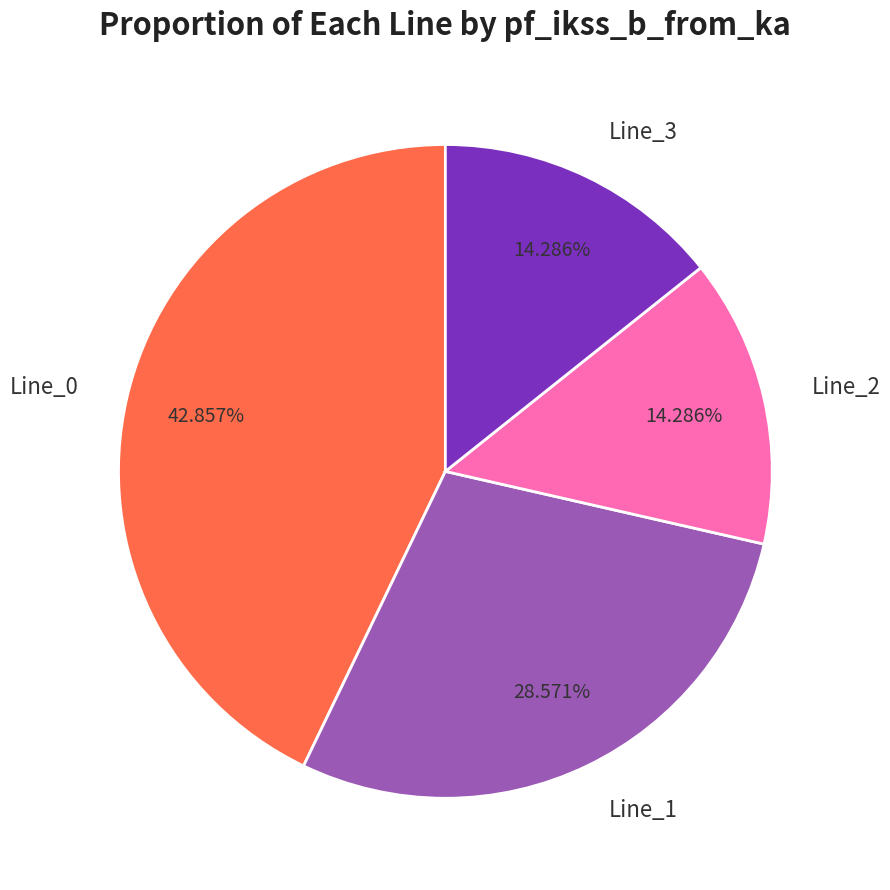

How much of the chart is everything except Line_1?

71.4%